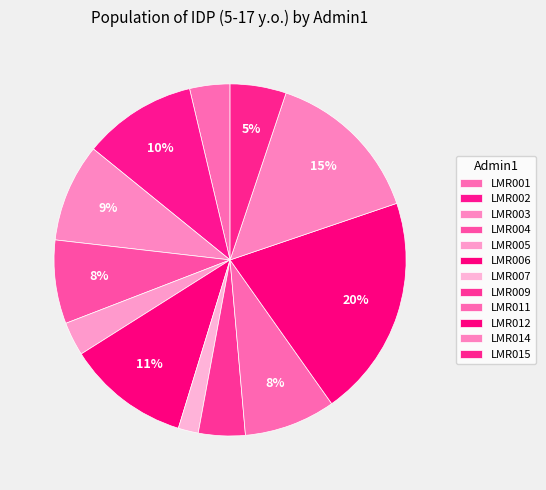

How many slices are in this pie chart?

12